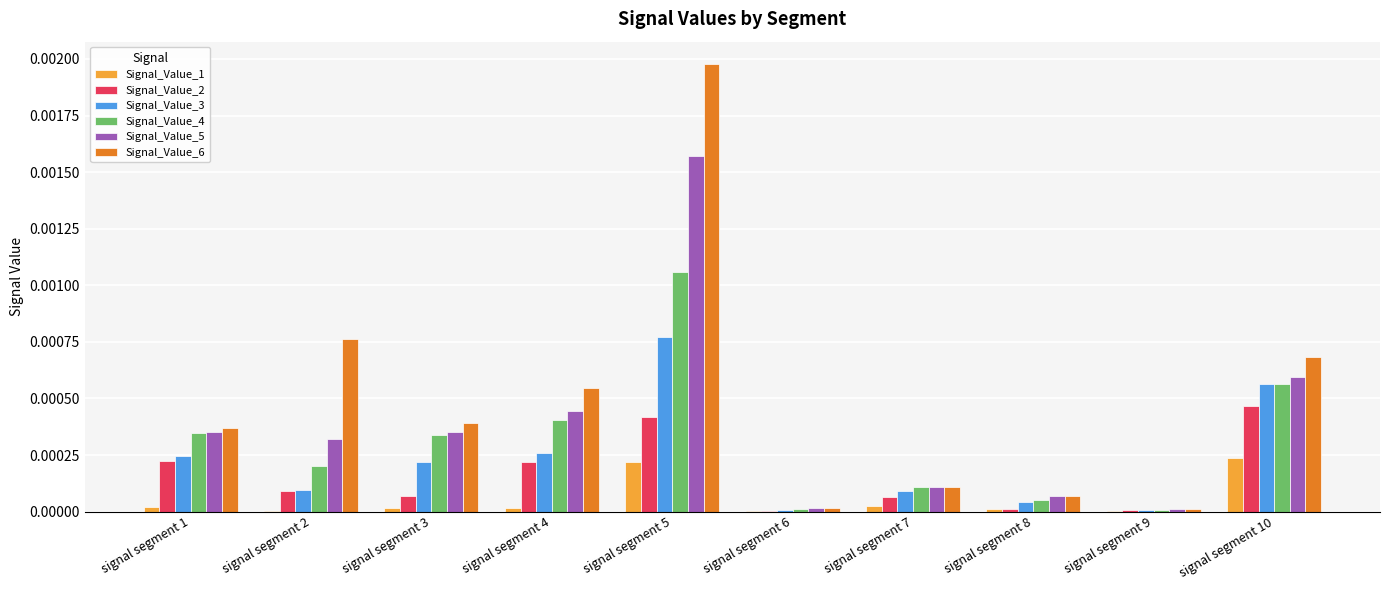

Is the value of Signal_Value_1 at signal segment 8 greater than the value of Signal_Value_6 at signal segment 4?

No